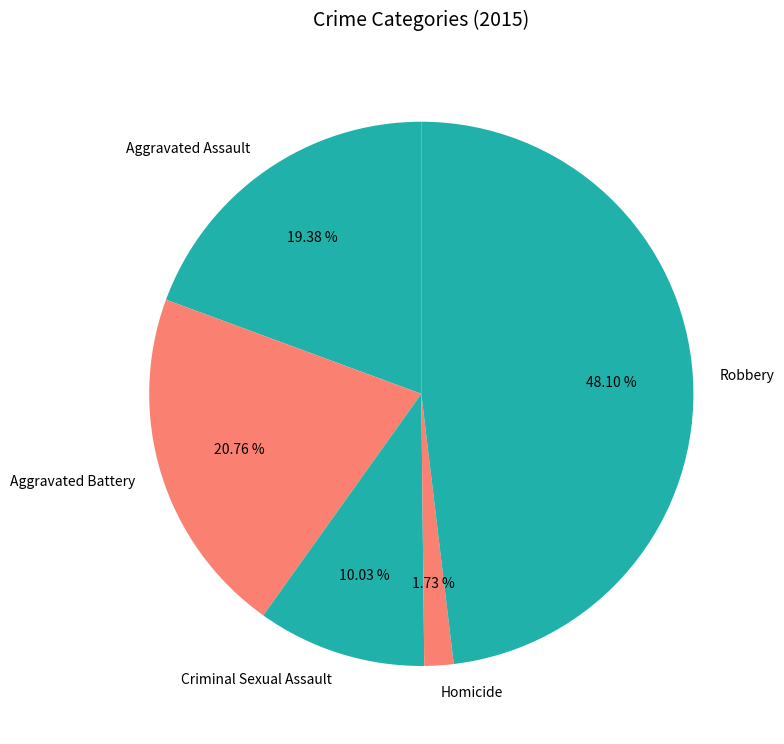

How many slices are in this pie chart?

5